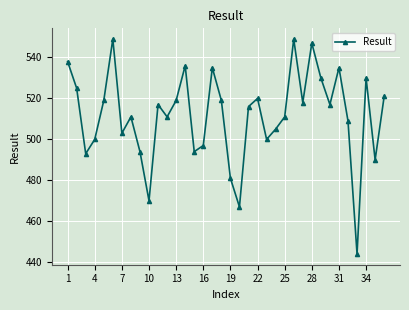

What is the sum of all values?

18420